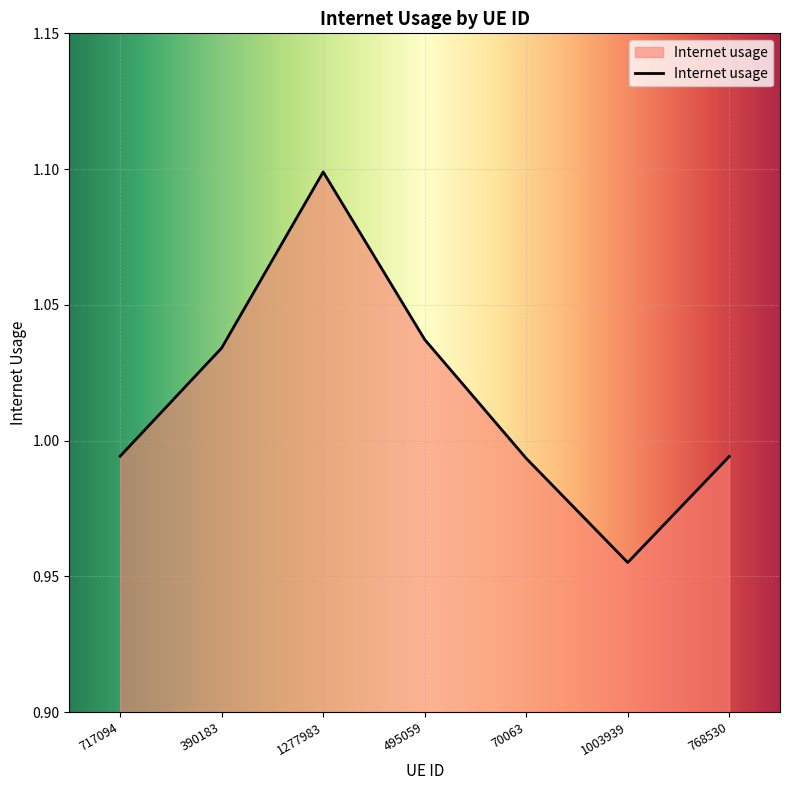

What position from the left is 70063?

5